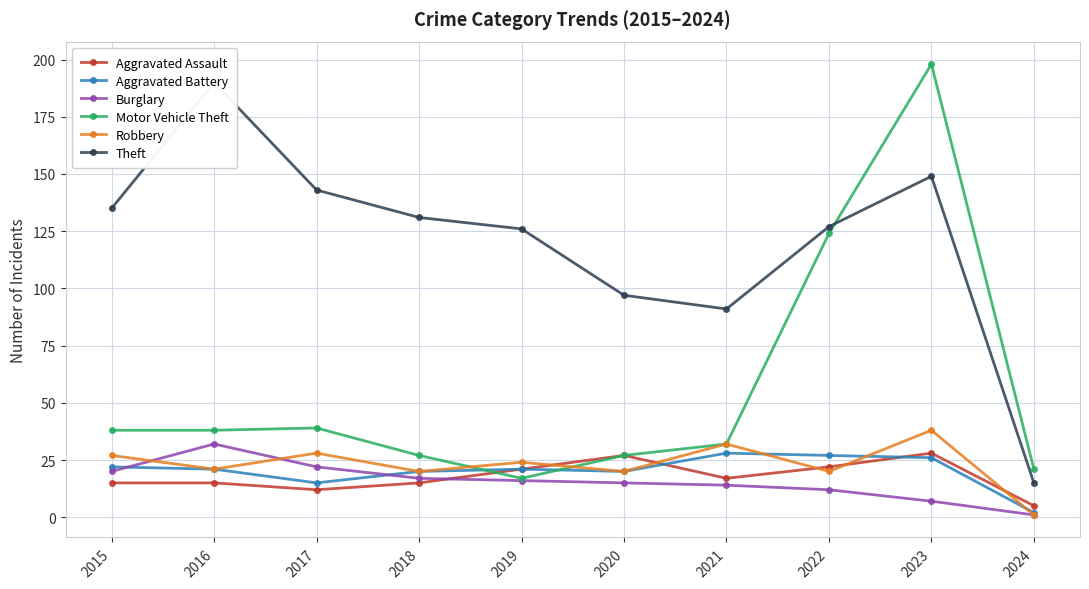

How many interior local peaks does the Burglary series have?

1